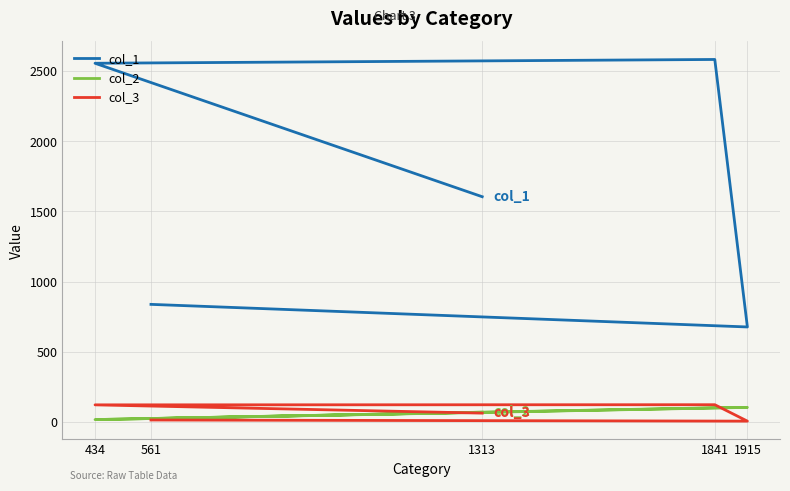

What are all the series names shown in the legend?

col_1, col_2, col_3